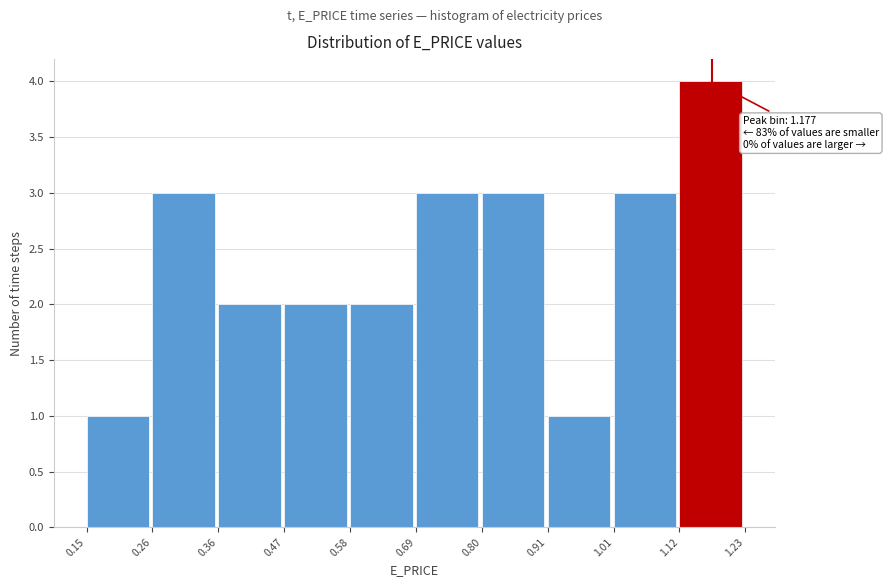

Over which range of the x-axis is the bar tallest?

1.12 to 1.23